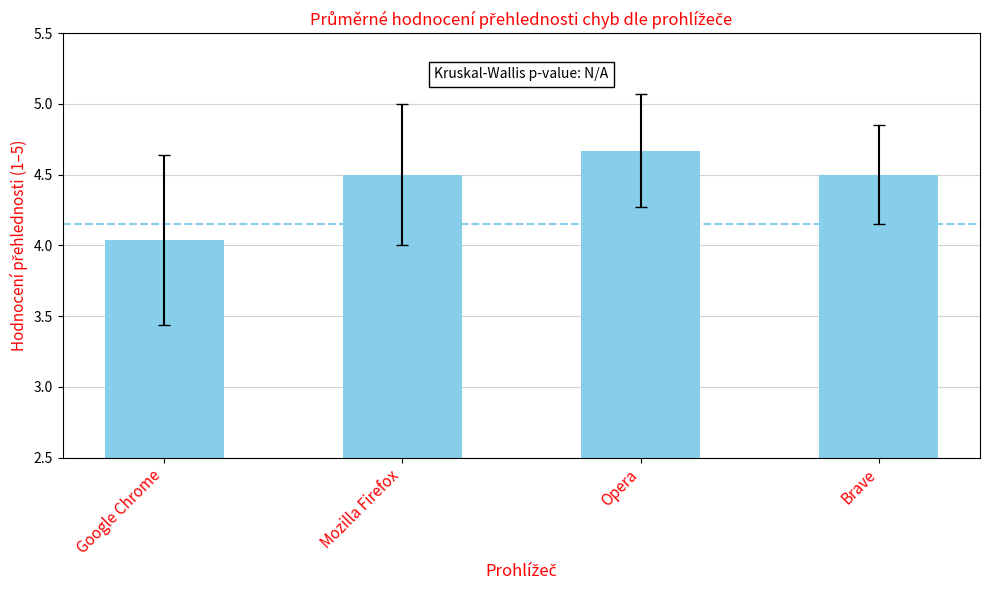

What is the difference between the maximum and minimum values?

0.6